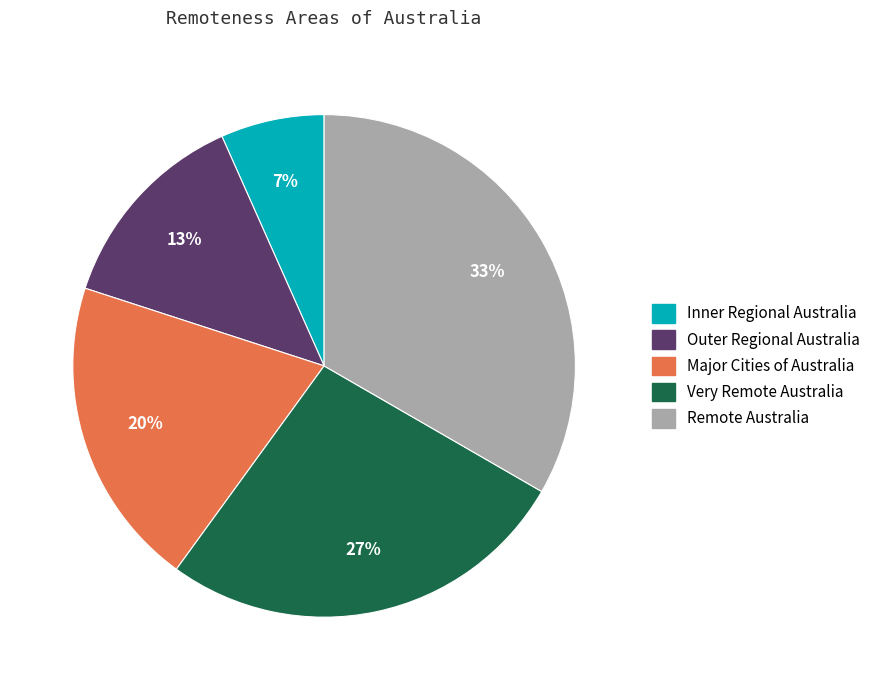

To the nearest percent, what is the difference between the Major Cities of Australia and Very Remote Australia slice percentages?

7%